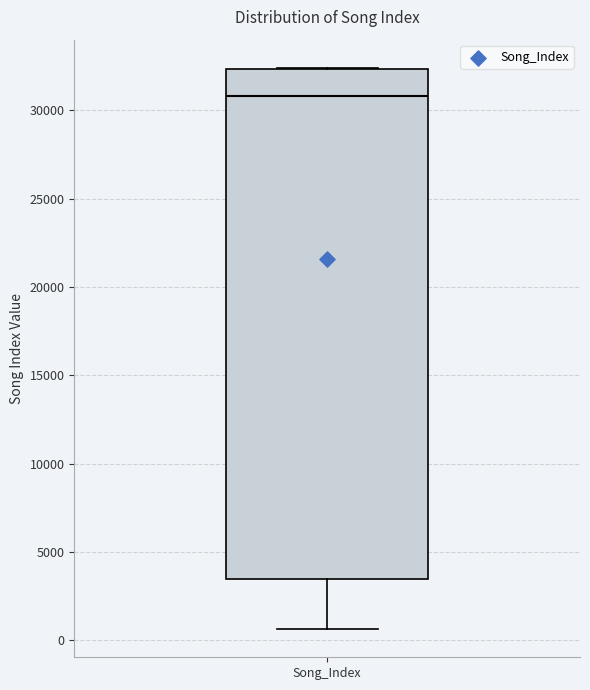

Transcribe this box plot: give where the median line is, the range the box spans, and where the two whiskers end, as read against the y-axis. The values are not printed on the chart, so give them approximately, as read against the axis.

median 31000, box 3500 to 32500, whiskers 500 to 32500